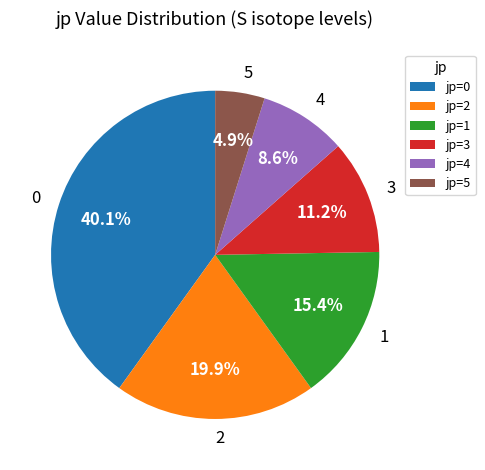

Is there any slice that represents more than half of the pie?

No